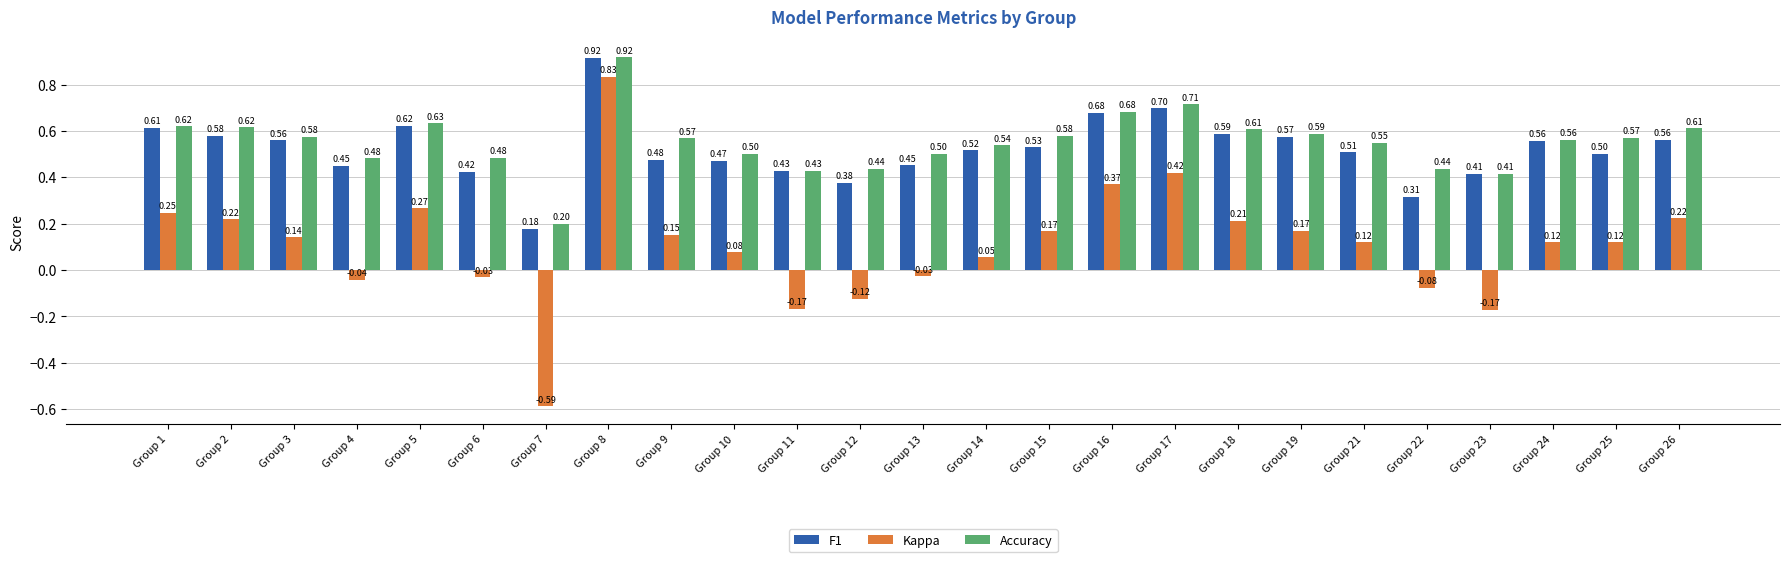

True or false: Kappa has a value of 0.2 at Group 15.

True